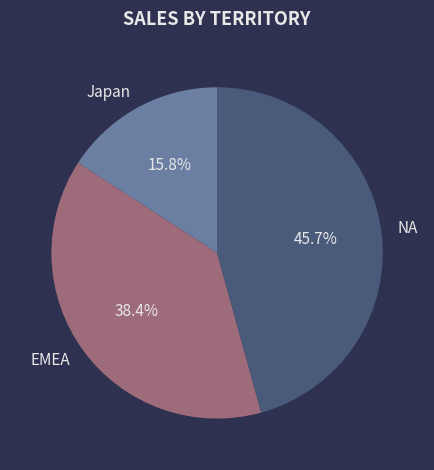

Combined, do EMEA and Japan account for over 50%?

Yes